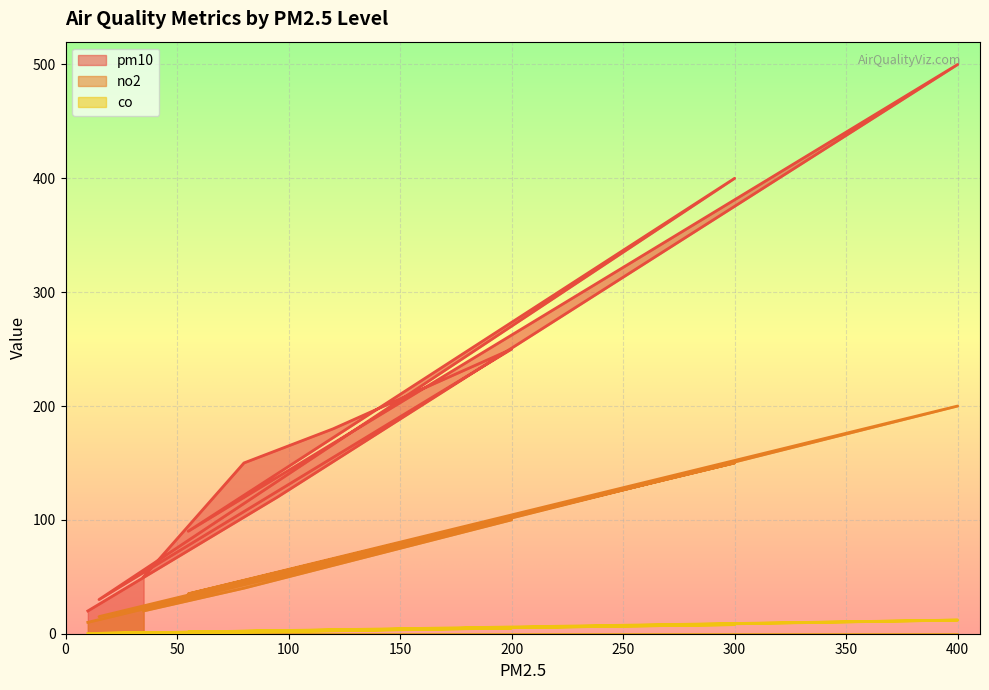

At how many categories does at least one series exceed 71?

7